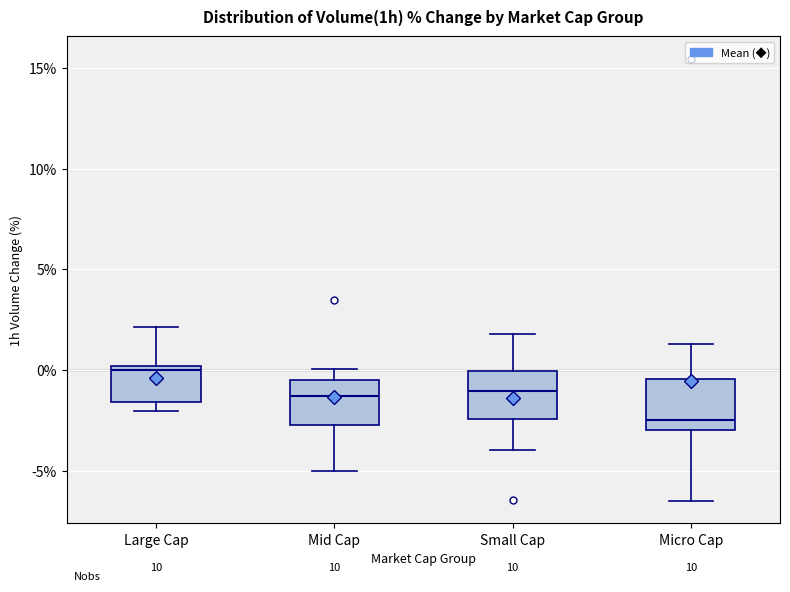

Where does the median line of the box for Micro Cap sit on the y-axis? The values are not printed on the chart, so give them approximately, as read against the axis.

-2.5